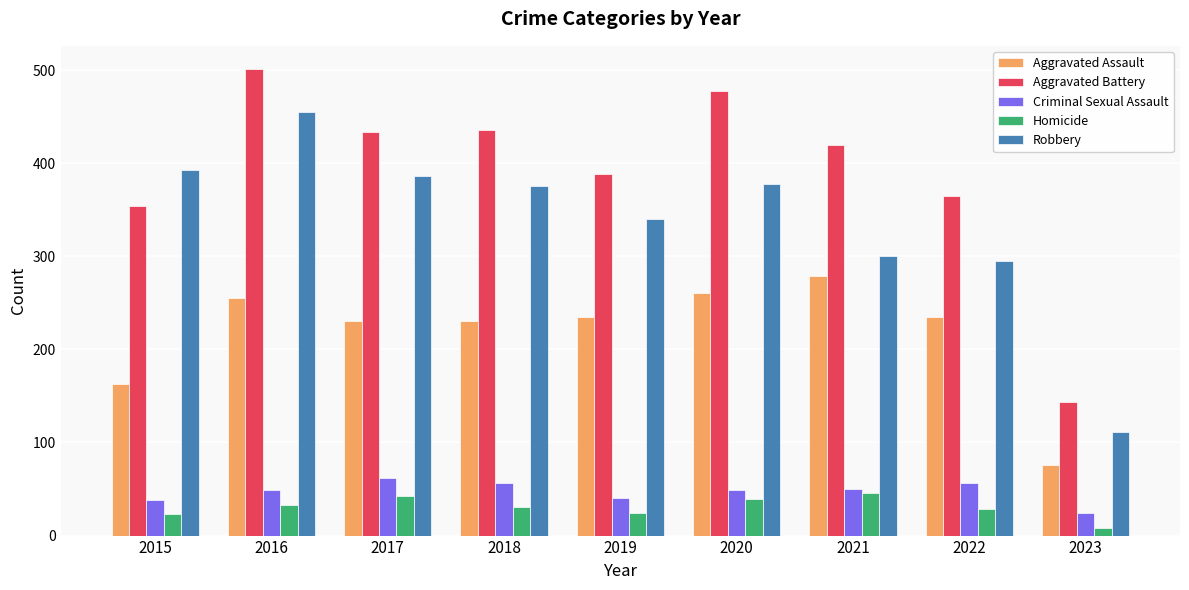

At which category does the chart reach its peak across all series?

2016